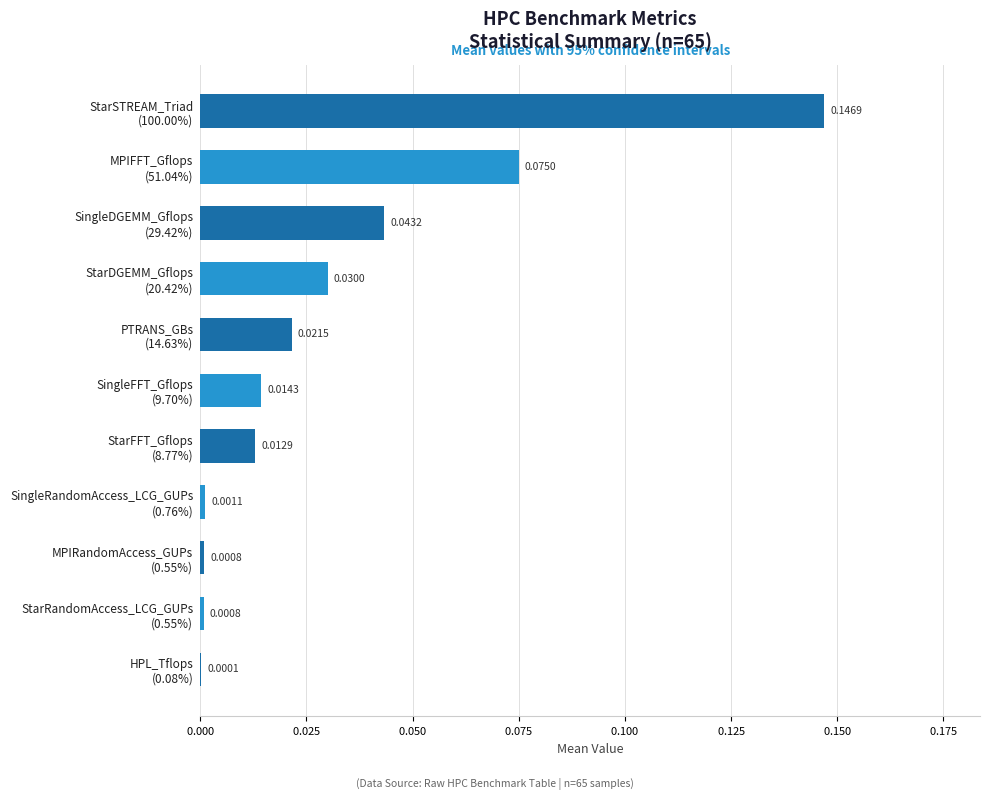

What is the sum of all values?

0.3